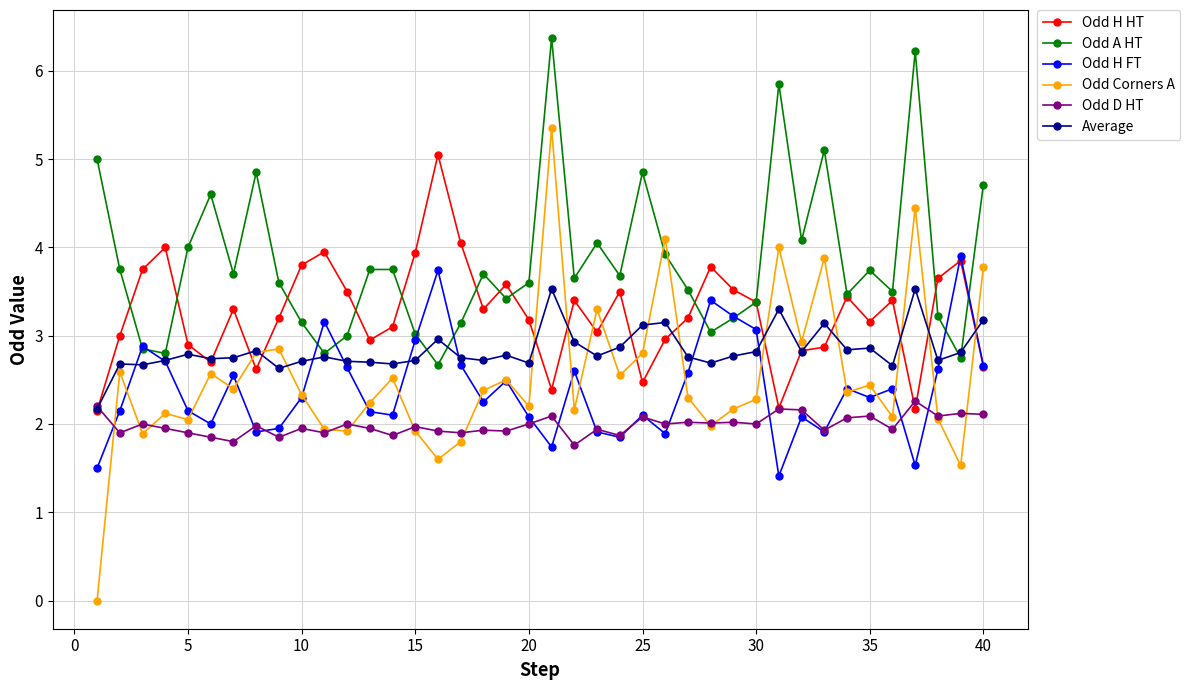

Which series has the largest range (max minus min)?

Odd Corners A